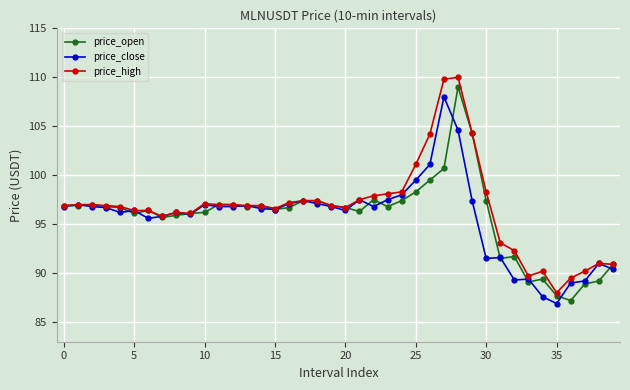

Is this an area chart (filled region under the line)?

No